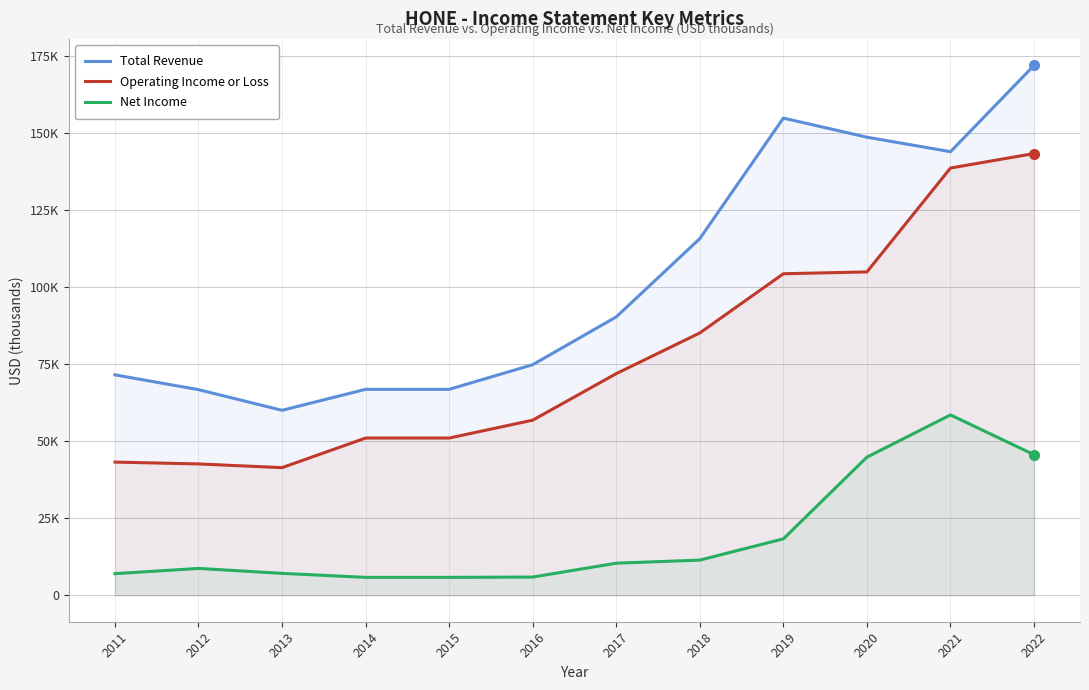

At which category does the chart reach its minimum across all series?

2014